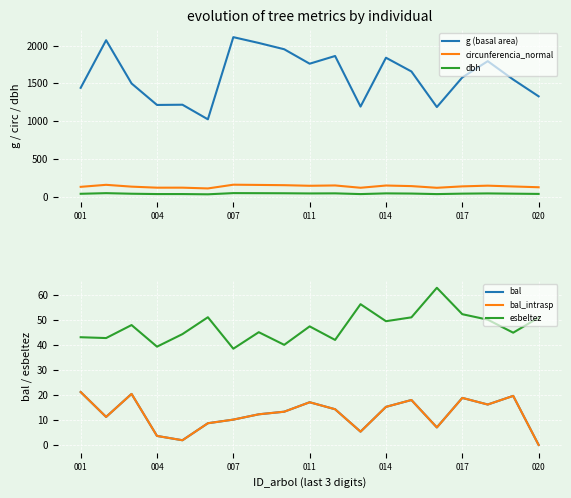

Reading left to right, what are all the values shown in this chart?

g (basal area): 1442.1	2071.0	1499.9	1216.1	1219.2	1026.4	2111.5	2034.8	1951.7	1760.9	1862.7	1194.6	1839.8	1658.3	1188.5	1579.8	1794.5	1551.8	1329.9
circunferencia_normal: 134.6	161.3	137.3	123.6	123.8	113.6	162.9	159.9	156.6	148.8	153.0	122.5	152.1	144.4	122.2	140.9	150.2	139.6	129.3
dbh: 42.9	51.4	43.7	39.4	39.4	36.1	51.9	50.9	49.9	47.4	48.7	39.0	48.4	46.0	38.9	44.9	47.8	44.5	41.1
bal: 21.2	11.2	20.4	3.6	1.9	8.7	10.2	12.3	13.3	17.1	14.3	5.3	15.3	18.0	7.0	18.9	16.2	19.7	0.0
bal_intrasp: 21.2	11.2	20.4	3.6	1.9	8.7	10.2	12.3	13.3	17.1	14.3	5.3	15.3	18.0	7.0	18.9	16.2	19.7	0.0
esbeltez: 43.2	42.8	48.0	39.4	44.4	51.2	38.6	45.2	40.1	47.5	42.1	56.4	49.6	51.1	63.0	52.4	50.2	45.0	51.0